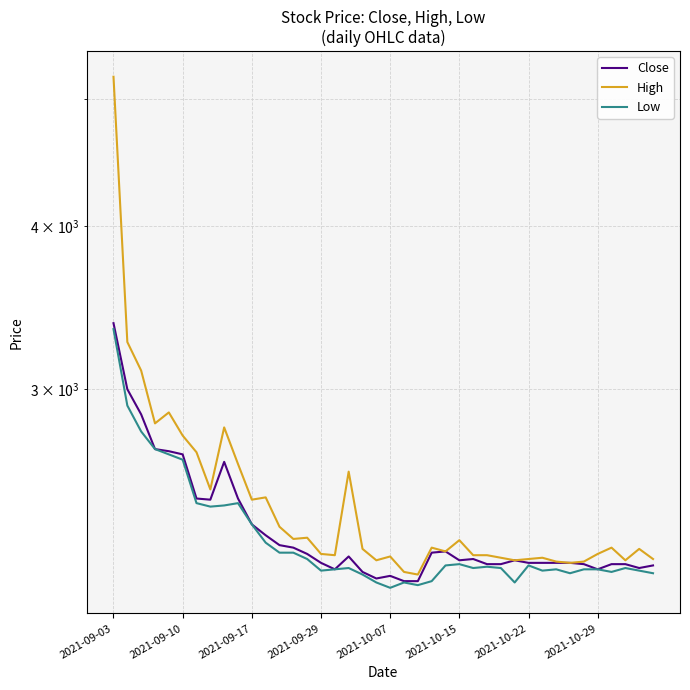

What is the difference between the maximum and second lowest values in the High series?

3025